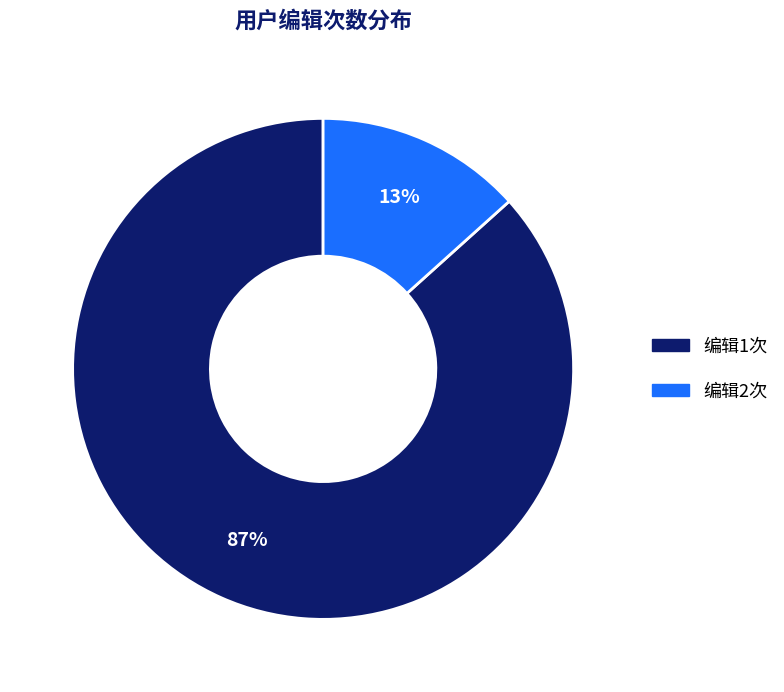

To the nearest percent, what is the average slice percentage?

50%